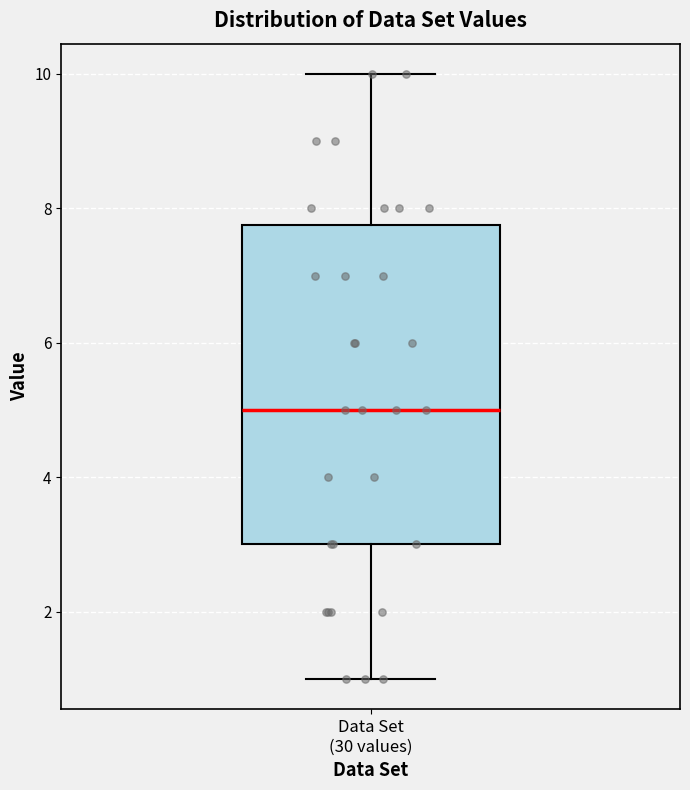

Transcribe this box plot: give where the median line is, the range the box spans, and where the two whiskers end, as read against the y-axis. The values are not printed on the chart, so give them approximately, as read against the axis.

median 5.0, box 3.0 to 7.8, whiskers 1.0 to 10.0